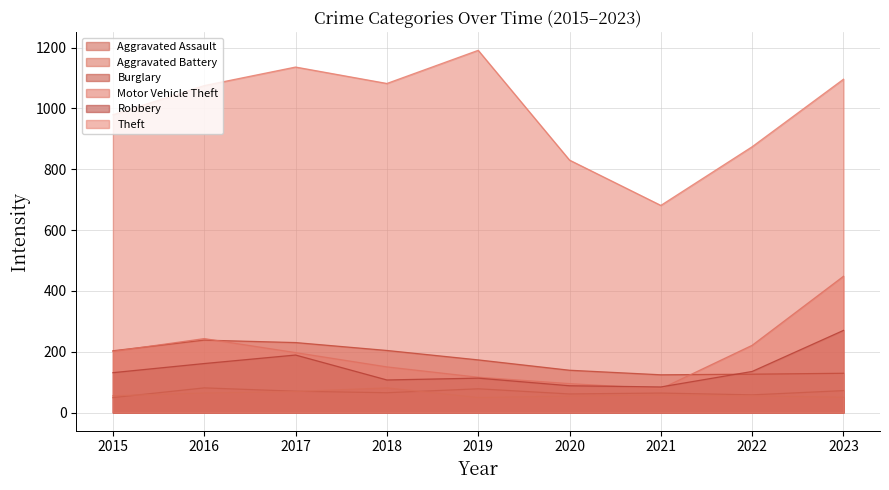

At which category does the chart reach its peak across all series?

2019